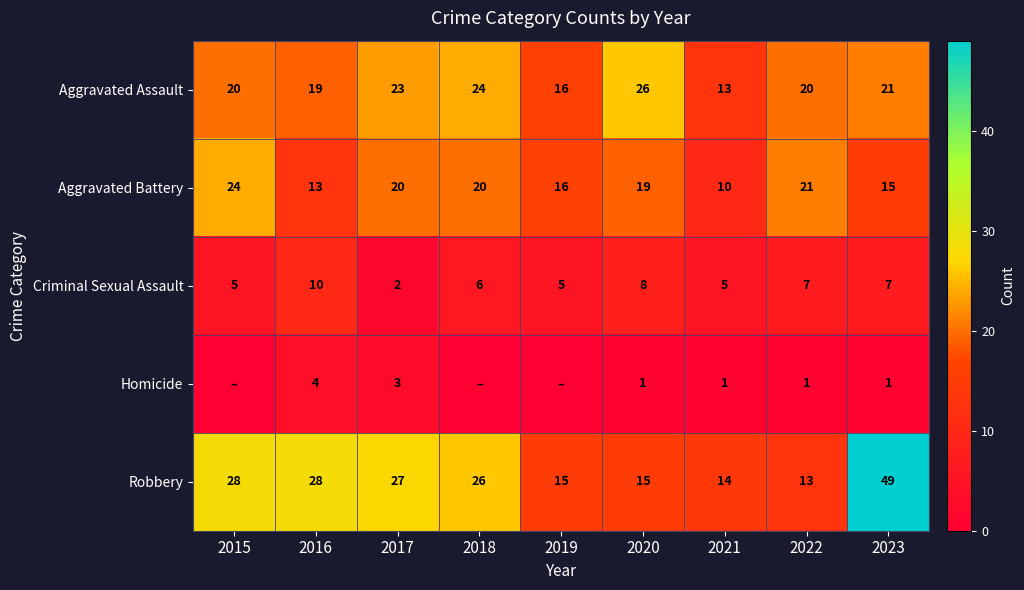

Is it true that Aggravated Assault equals 3 at 2019?

False